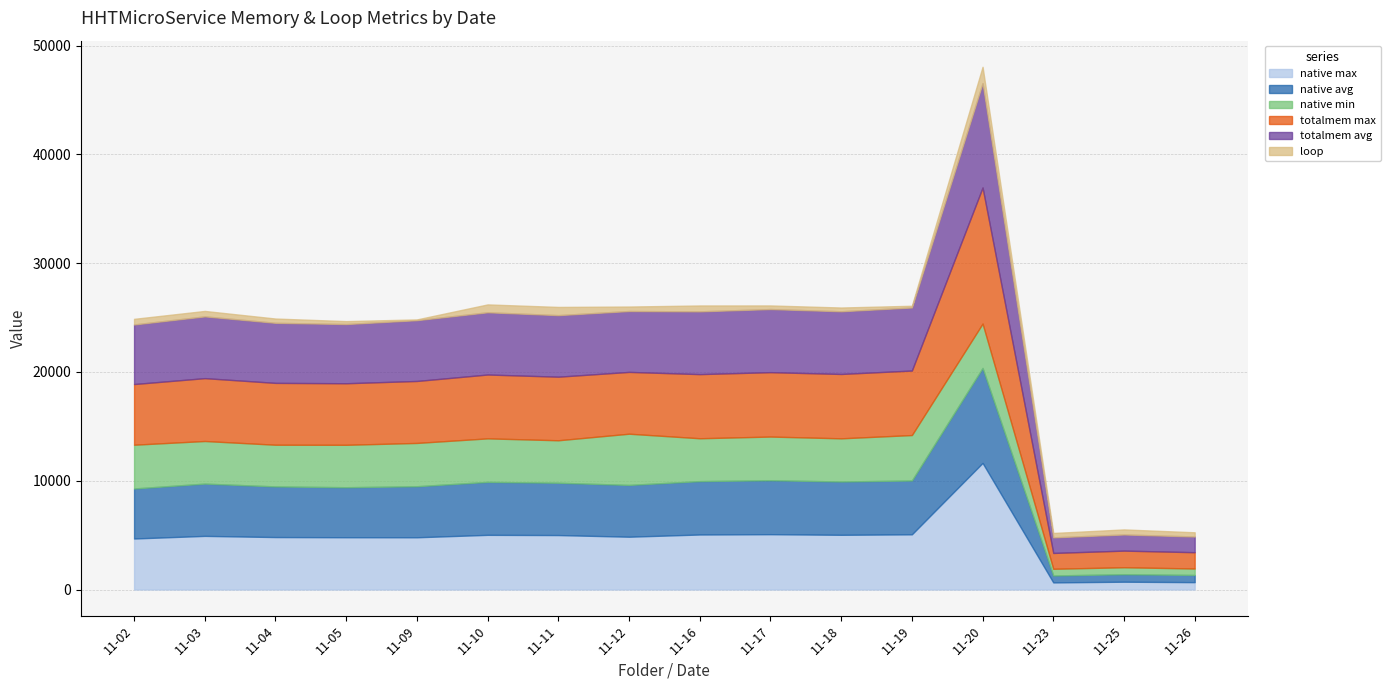

True or false: totalmem avg and native avg intersect in this chart.

False